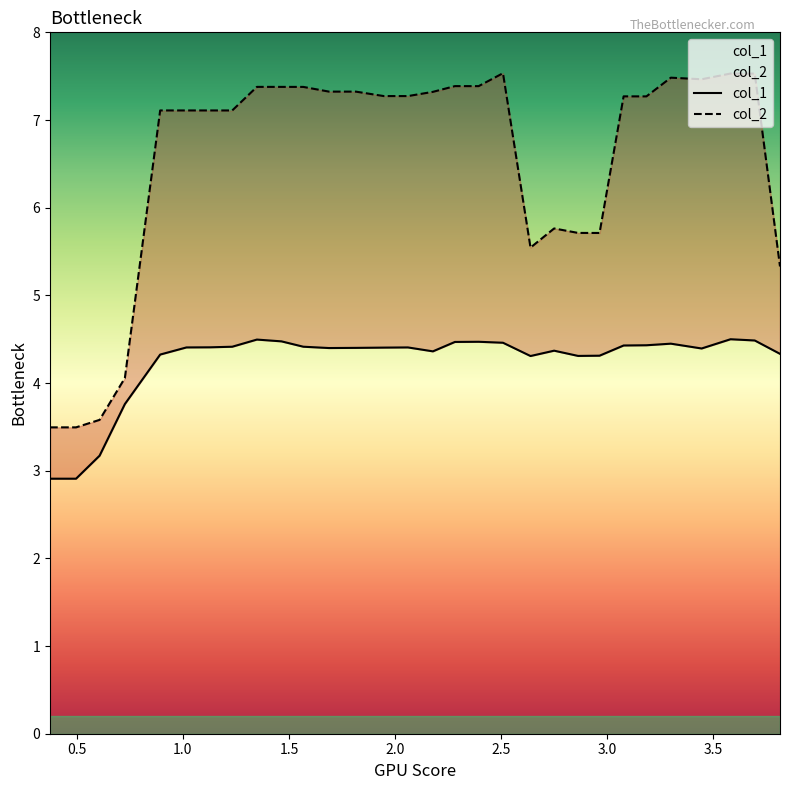

Count the number of data series in this chart.

2